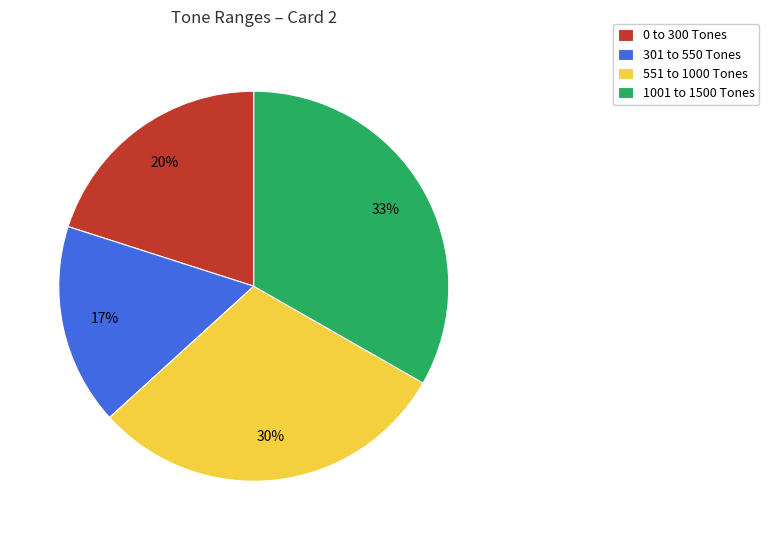

To the nearest percent, what is the combined percentage of 1001 to 1500 Tones and 551 to 1000 Tones?

63%